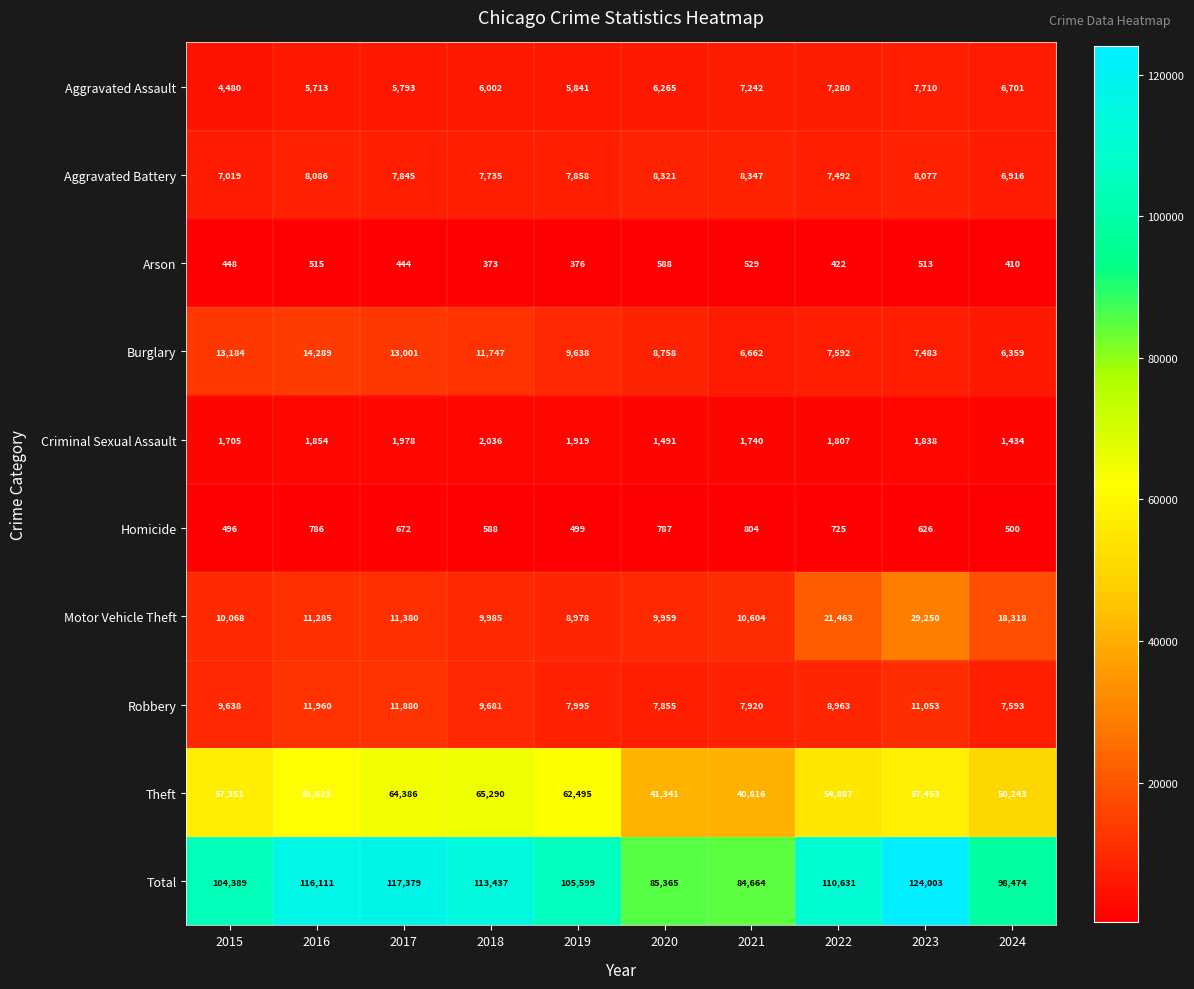

Rank the series at 2018 from lowest to highest value.

Arson, Homicide, Criminal Sexual Assault, Aggravated Assault, Aggravated Battery, Robbery, Motor Vehicle Theft, Burglary, Theft, Total